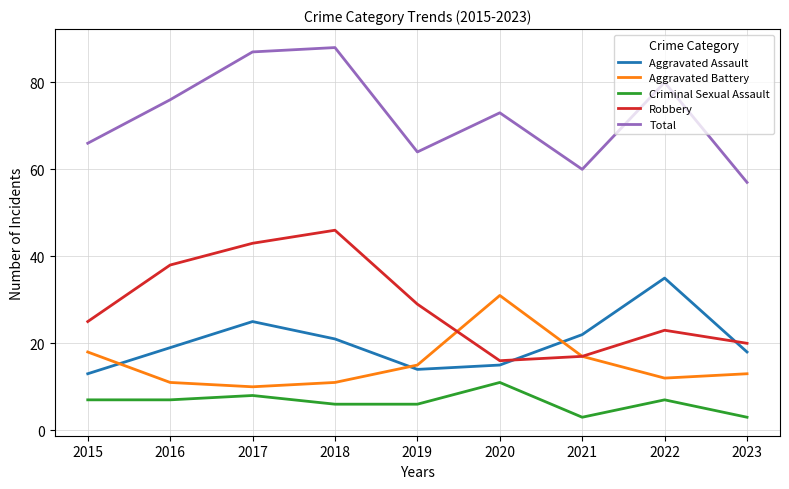

How many distinct data groups are displayed?

5